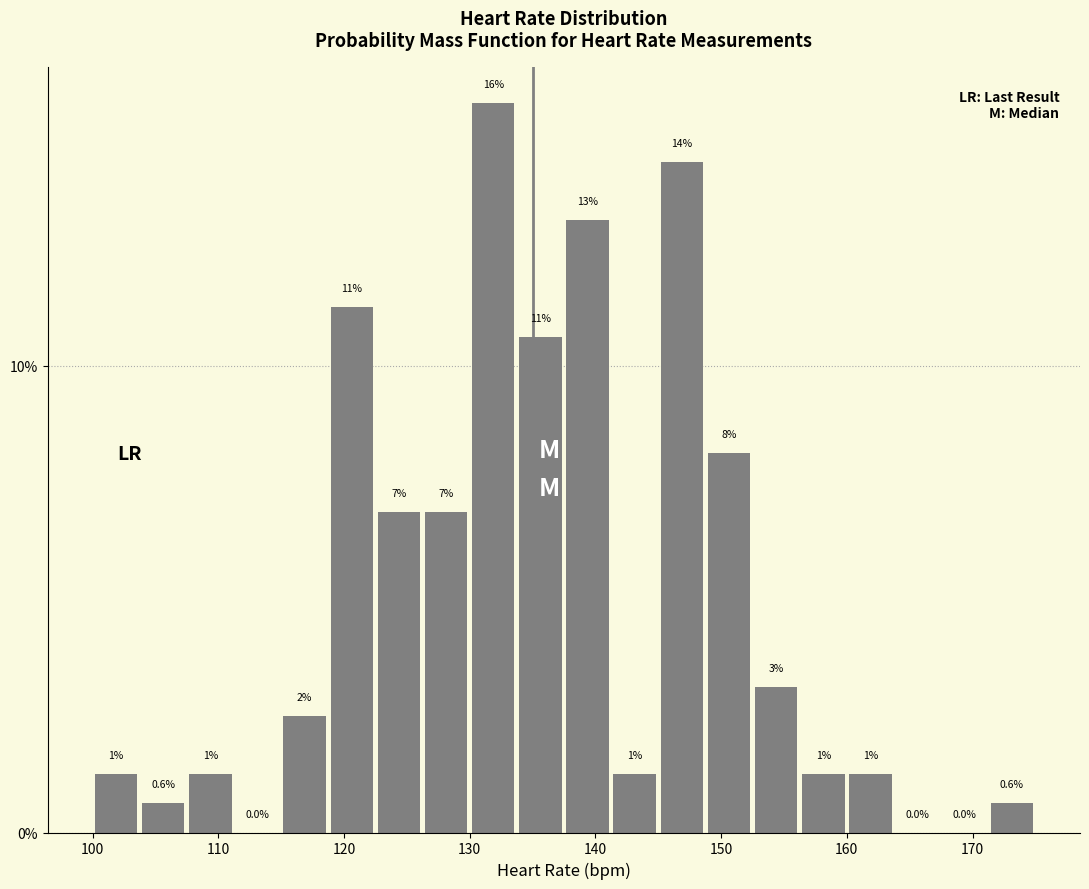

Read against the x-axis, roughly where is the centre of the tallest bar?

132